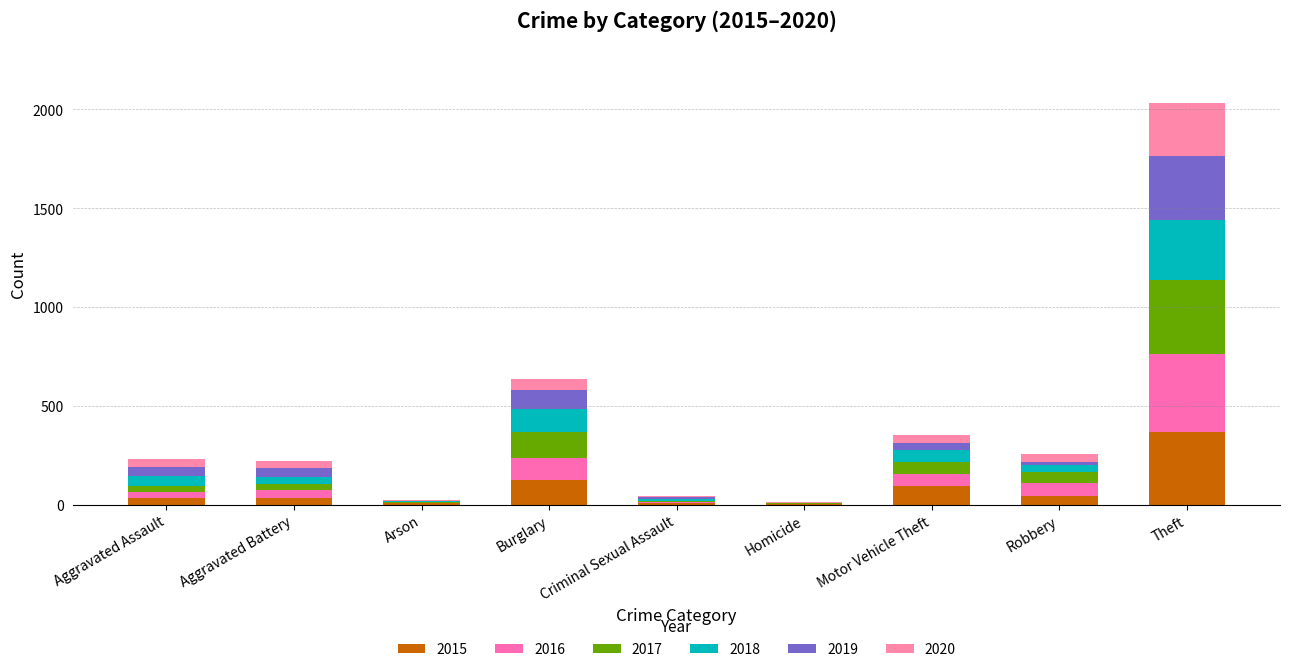

Are the bars grouped side by side (vs. stacked)?

No